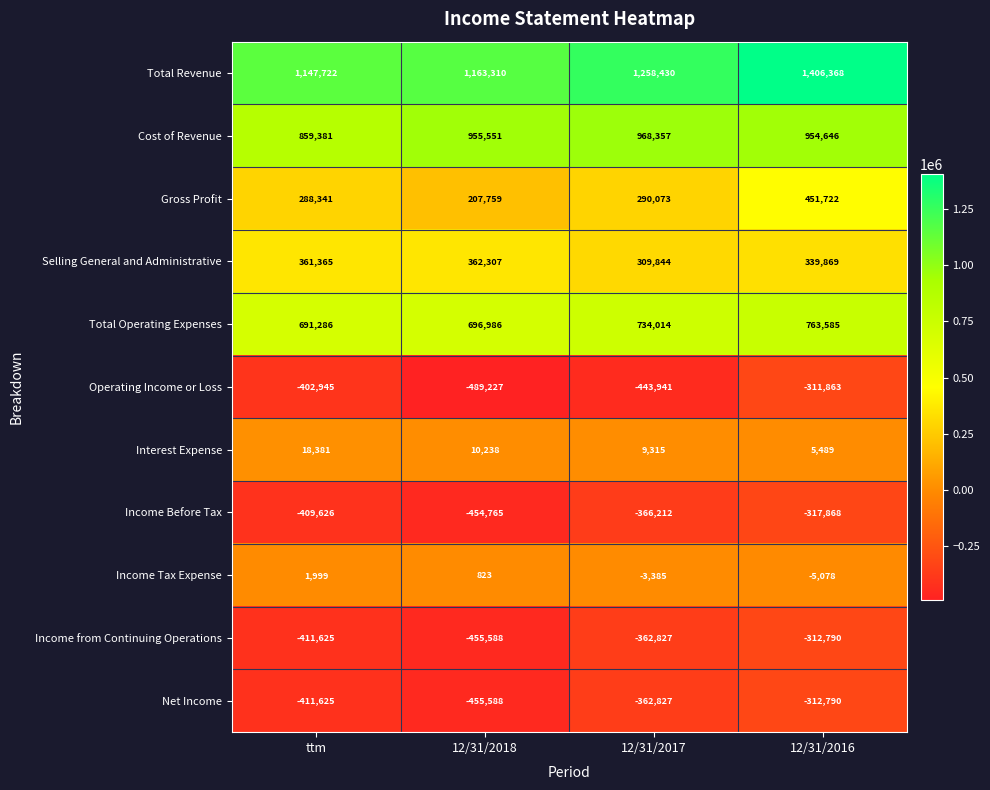

List the labels in order of Total Operating Expenses value, smallest first.

ttm, 12/31/2018, 12/31/2017, 12/31/2016